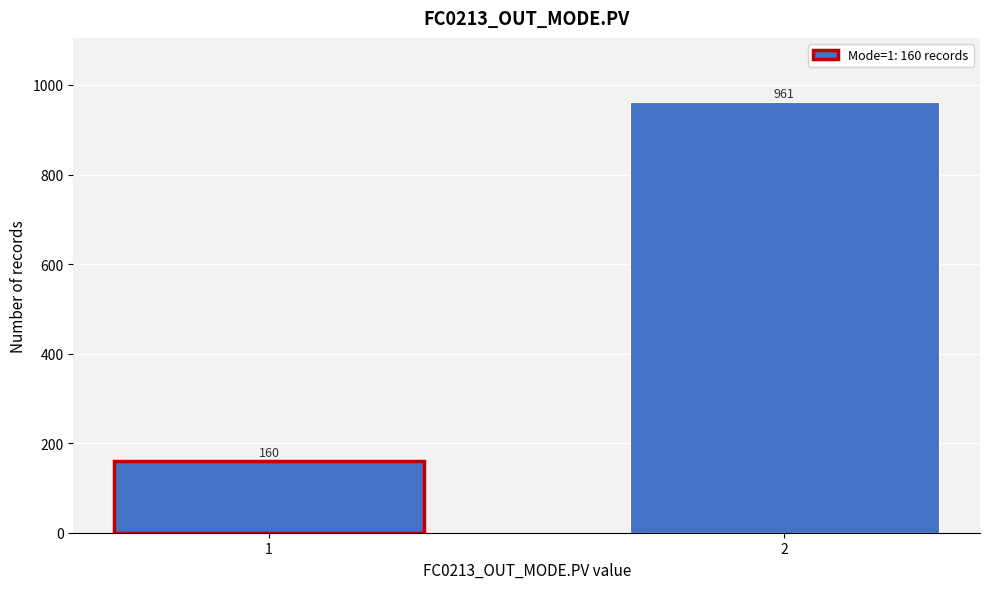

Reading left to right, extract all data points from this chart.

1=160	2=961